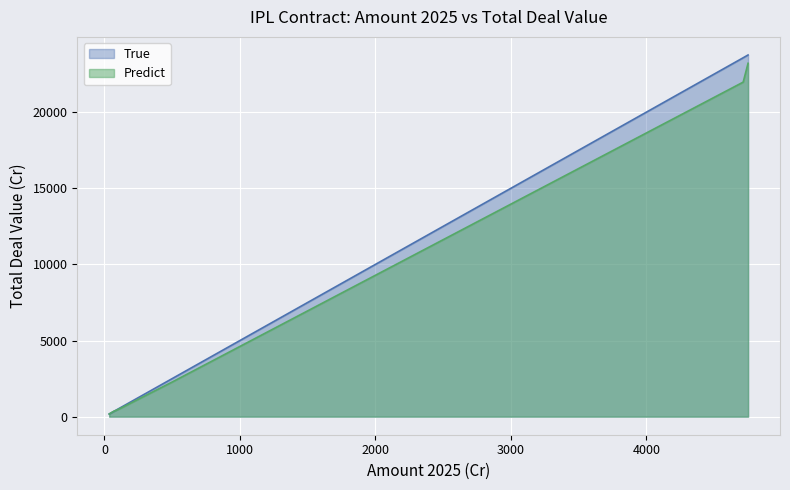

Which series has the largest range (max minus min)?

True